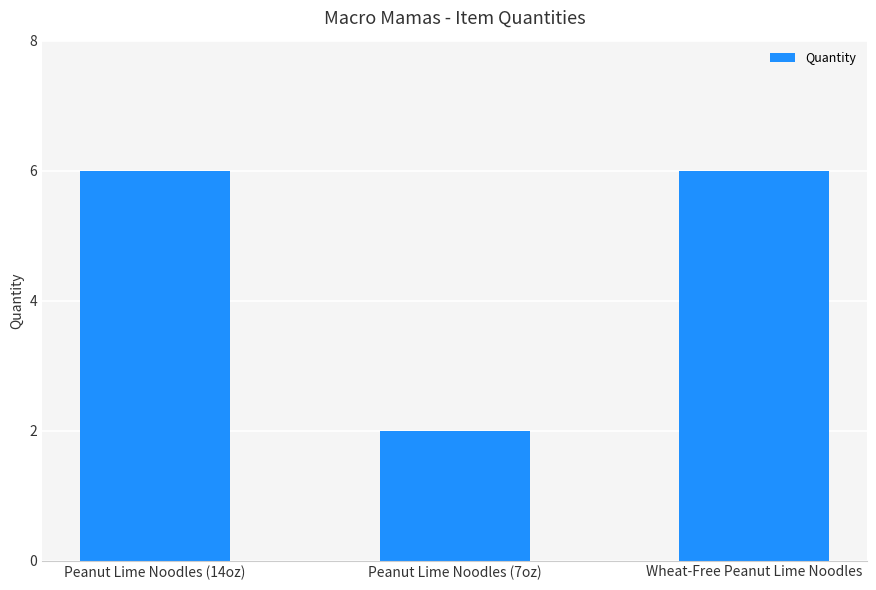

Which category has the lowest value across all series?

Peanut Lime Noodles (7oz)